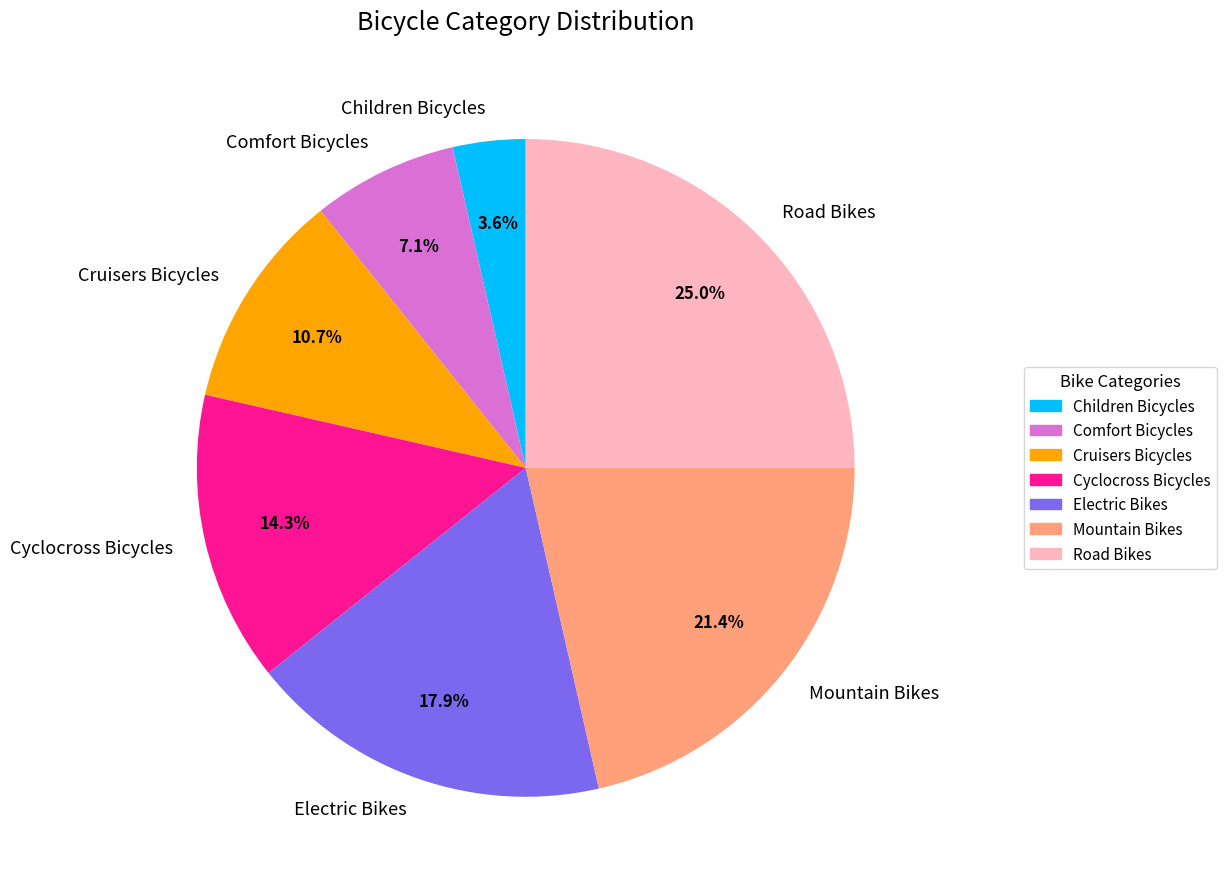

Is Road Bikes the majority of the pie?

No